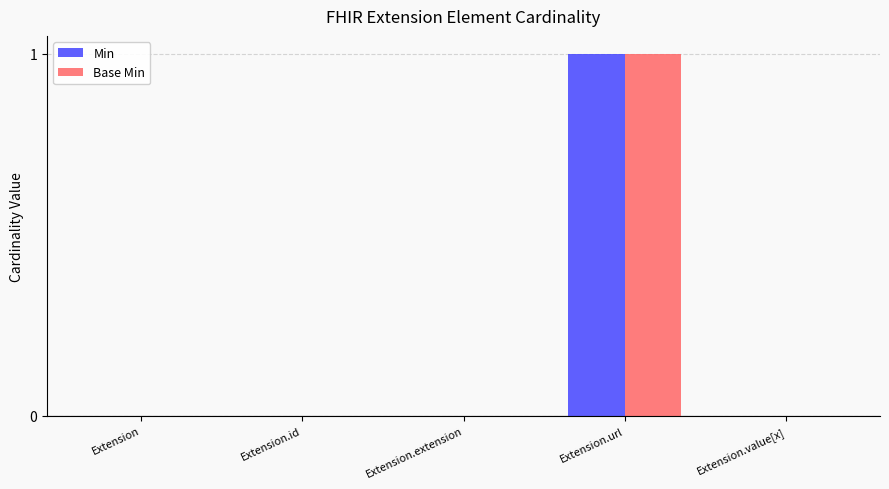

Is it true that Base Min equals 0 at Extension.id?

True